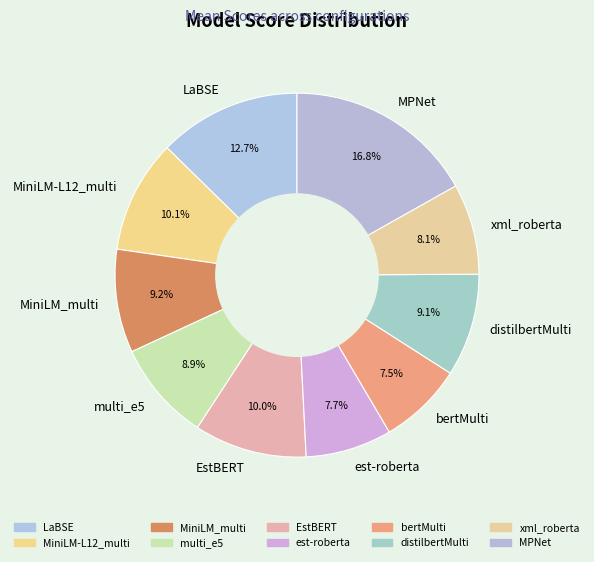

Is there any slice that represents more than half of the pie?

No